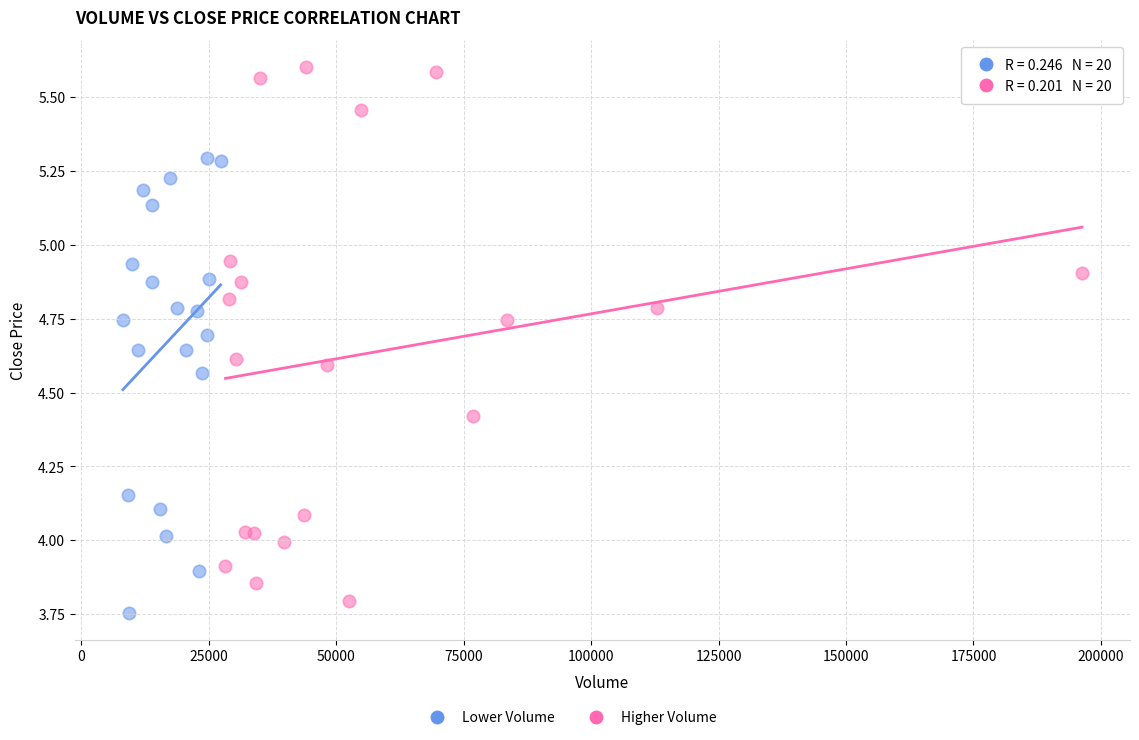

Which series contains the highest Y value?

Higher Volume